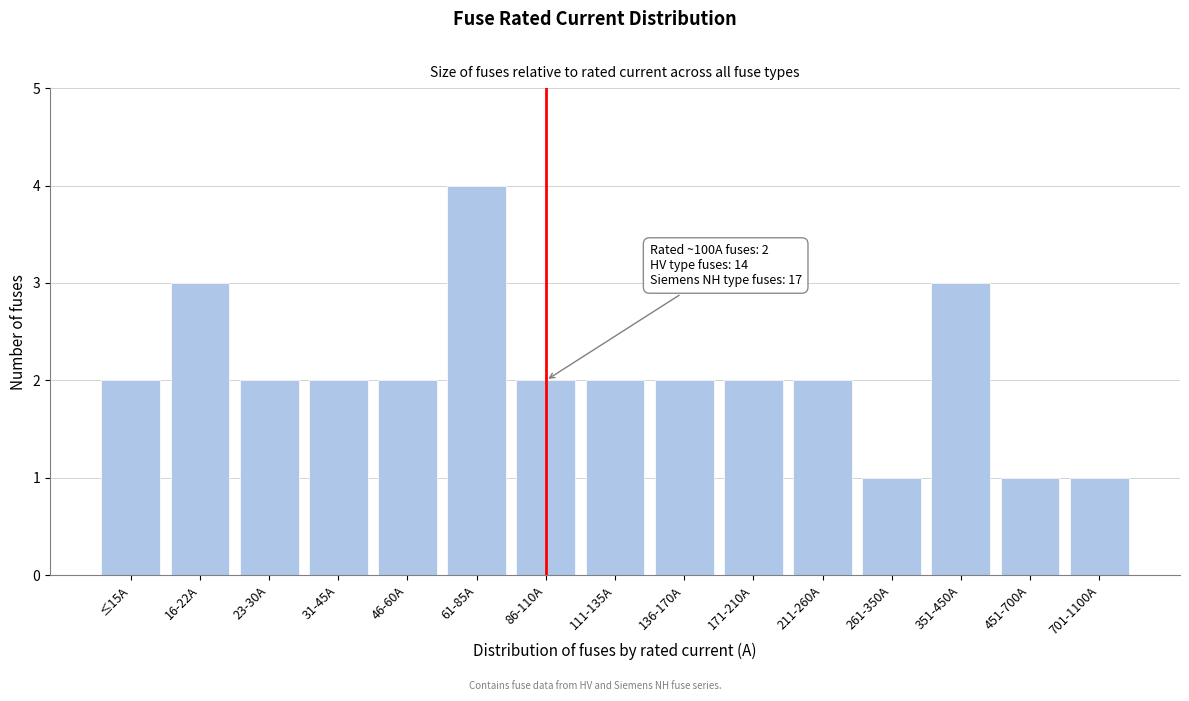

Reading left to right, transcribe all the data shown in this chart.

≤15A=2	16-22A=3	23-30A=2	31-45A=2	46-60A=2	61-85A=4	86-110A=2	111-135A=2	136-170A=2	171-210A=2	211-260A=2	261-350A=1	351-450A=3	451-700A=1	701-1100A=1